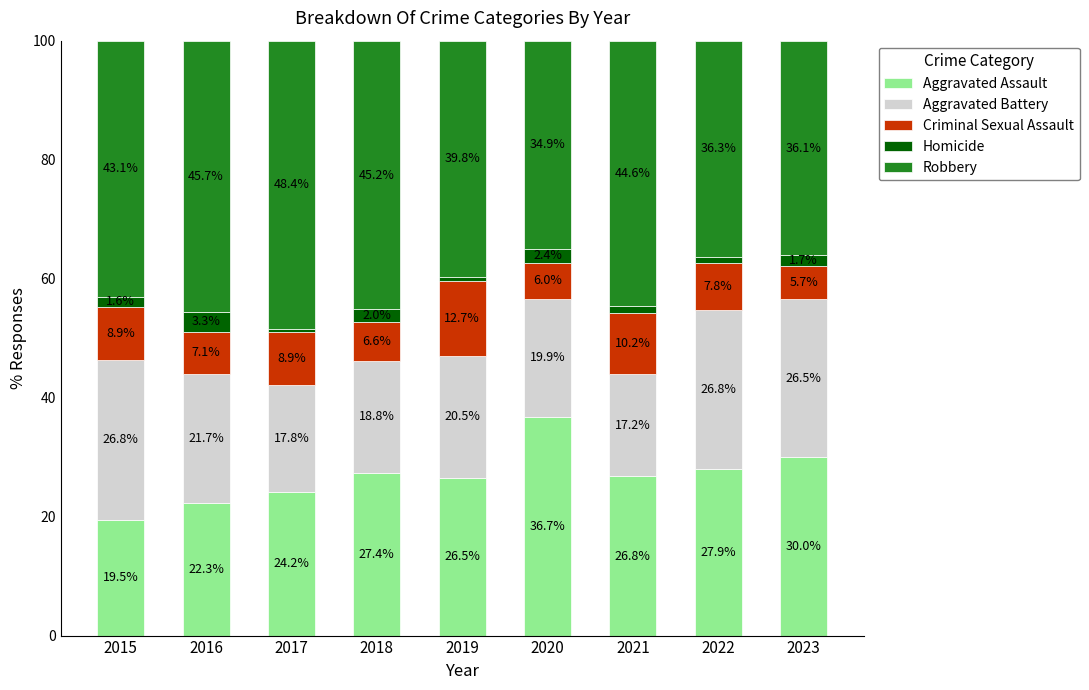

How many bars are there in total?

9